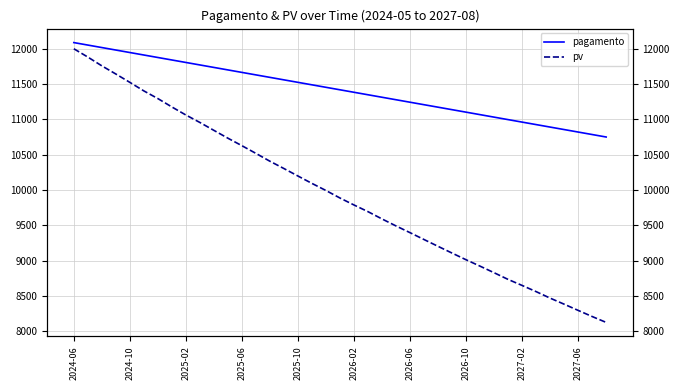

Does the chart display data point markers on the line(s)?

No